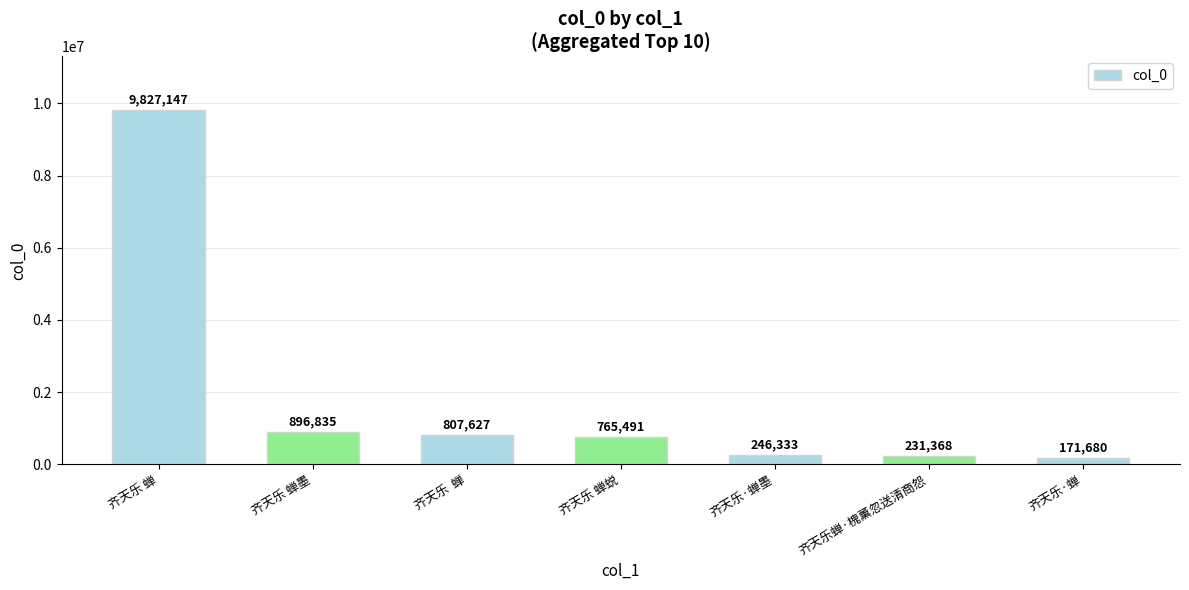

Is it true that the value at 齐天乐·蝉墨 is 246333?

True